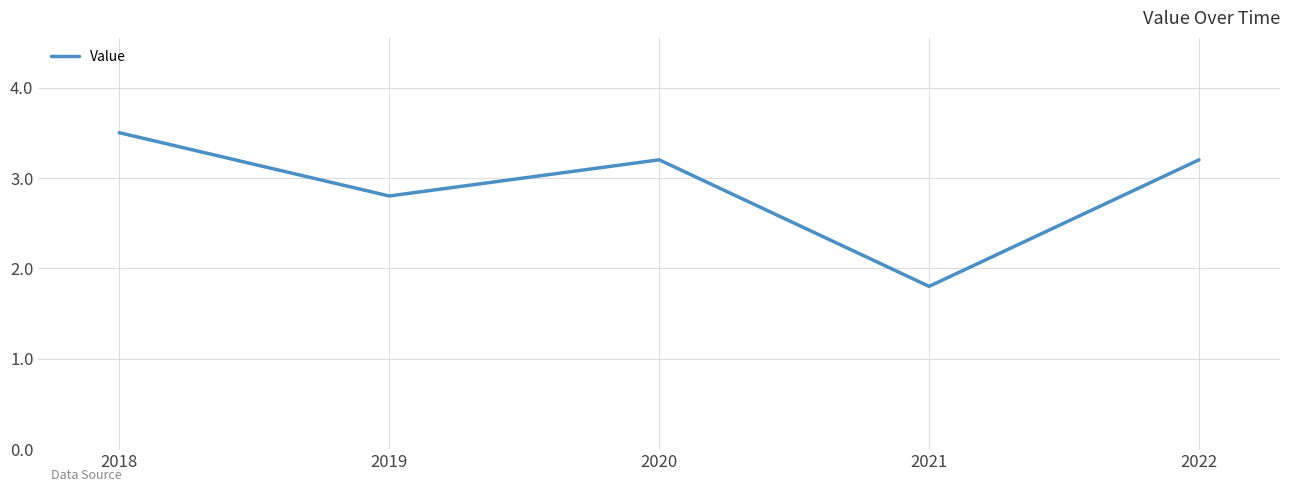

At which category does the chart reach its peak across all series?

2018